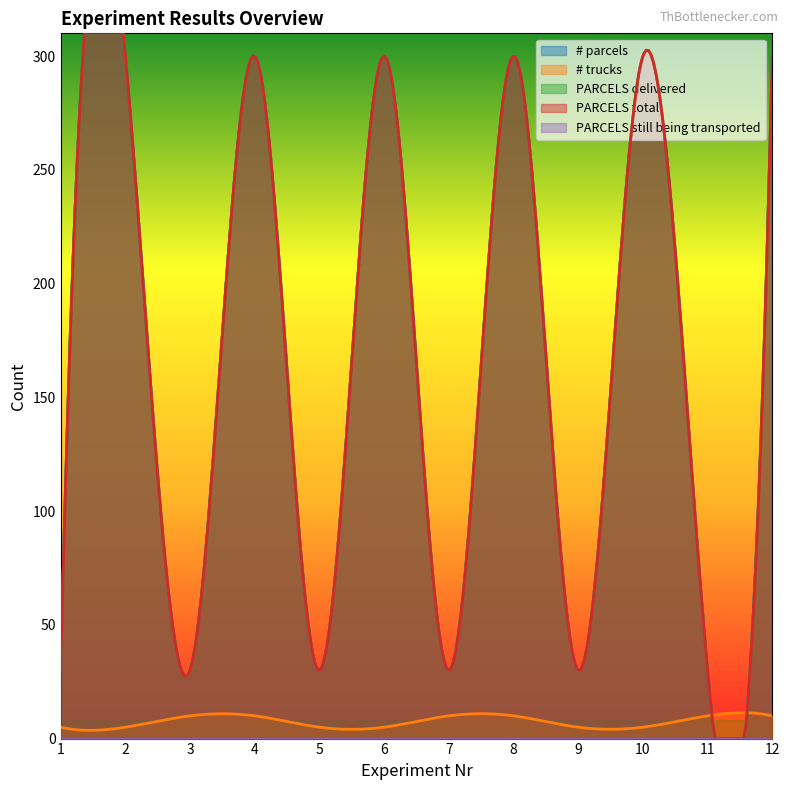

Count the PARCELS delivered values in the range 30 to 300.

12